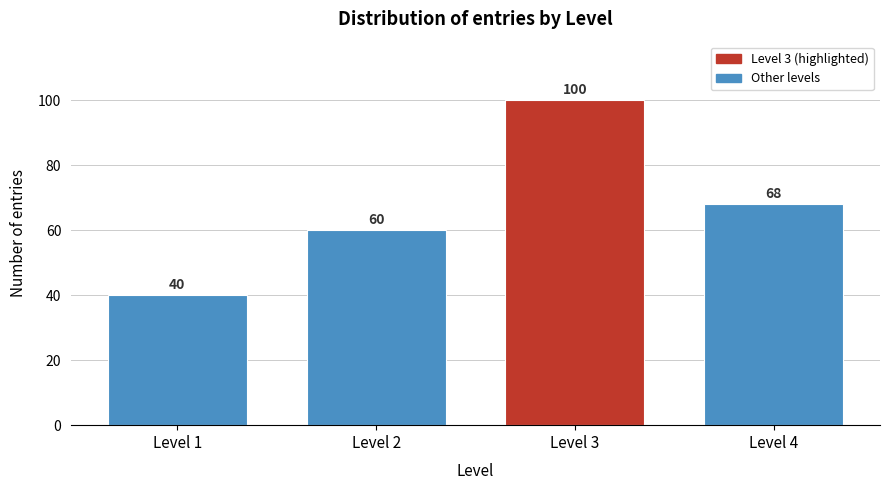

Reading left to right, list all the values displayed in this chart.

40	60	100	68